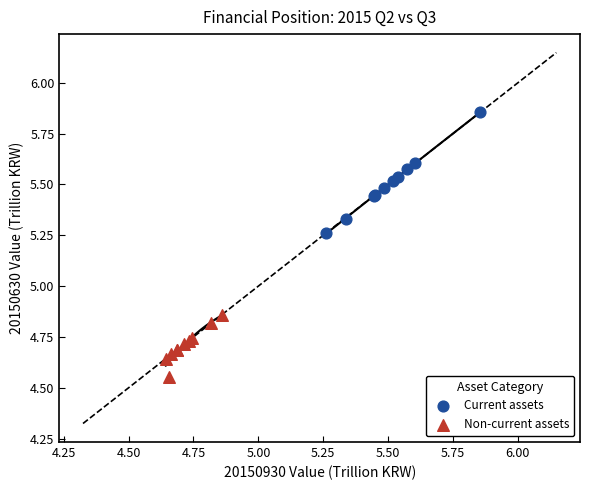

Which series reaches the maximum Y coordinate?

Current assets